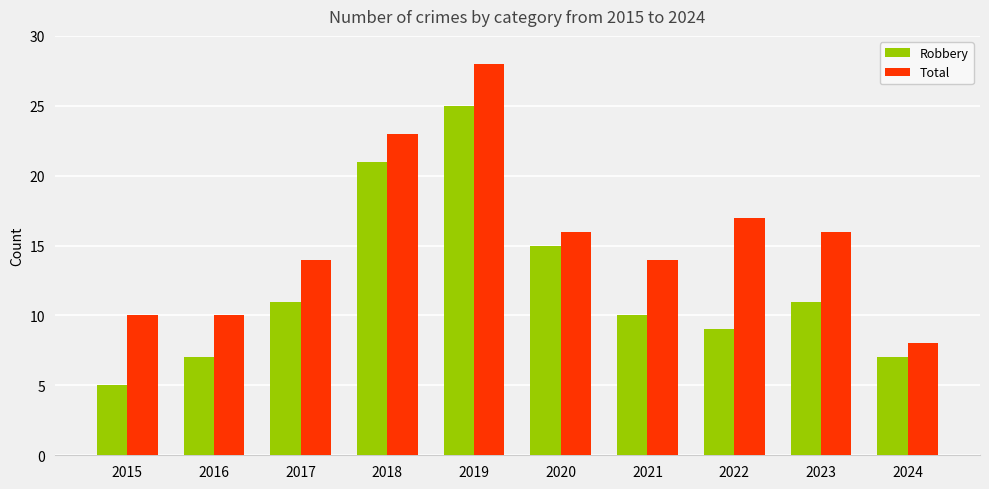

Reading left to right, what are all the values shown in this chart?

Robbery: 2015=5	2016=7	2017=11	2018=21	2019=25	2020=15	2021=10	2022=9	2023=11	2024=7
Total: 2015=10	2016=10	2017=14	2018=23	2019=28	2020=16	2021=14	2022=17	2023=16	2024=8